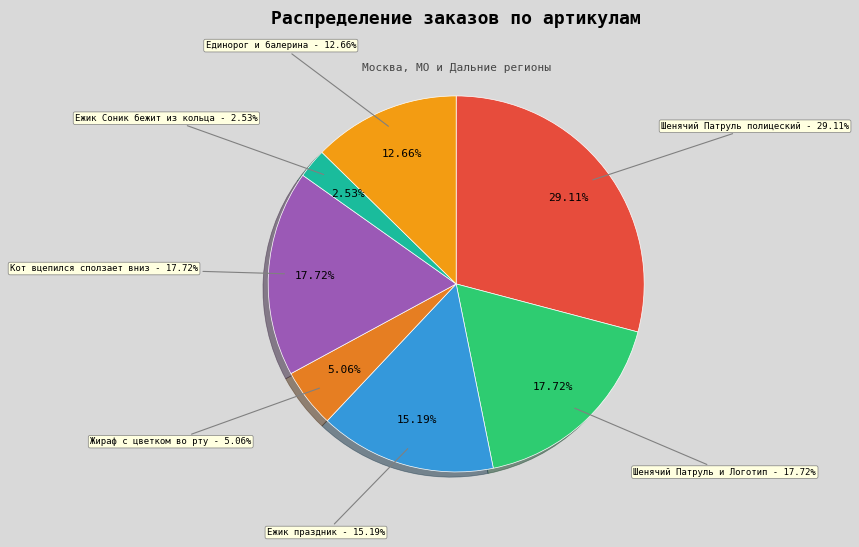

The Термонаклейка Шенячий Патруль и Логотип slice represents 18% of the pie. True or false?

True